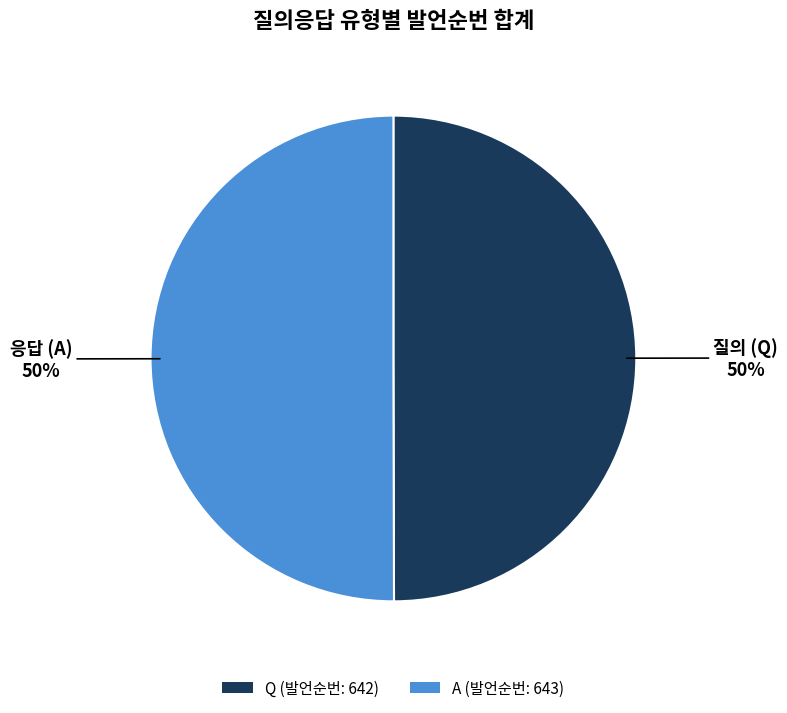

Do A (발언순번: 643) and Q (발언순번: 642) together represent more than half of the pie?

Yes